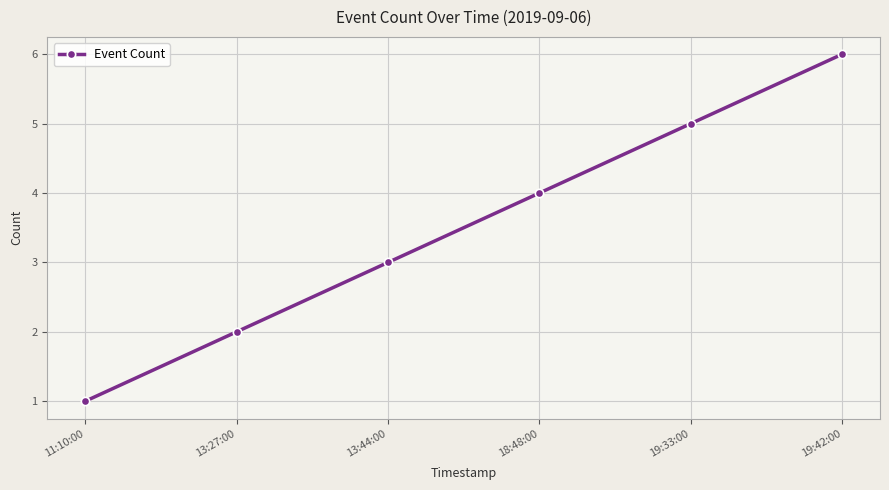

What is the label of the 6th point from the left?

19:42:00